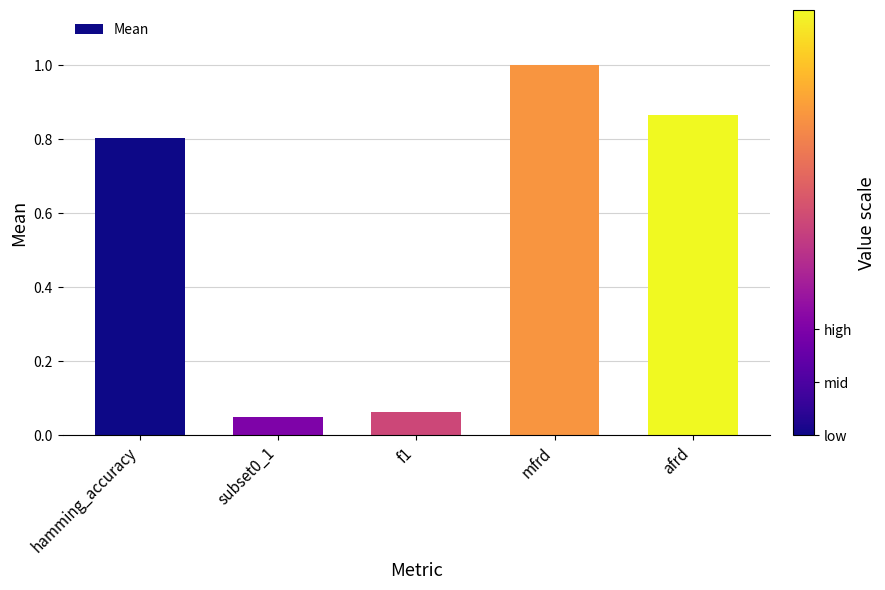

What is the value of the 4th bar from the left?

1.0